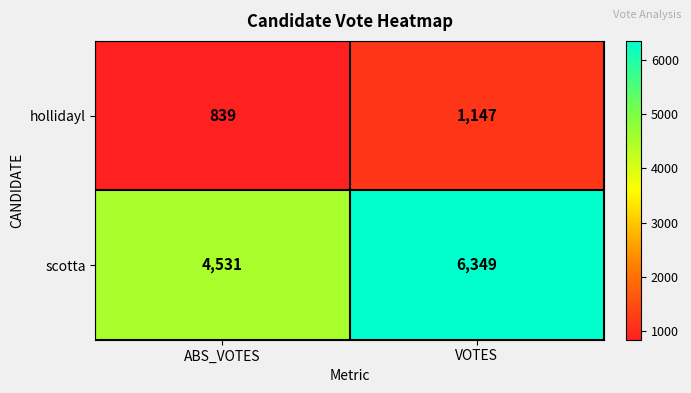

Between ABS_VOTES and VOTES, which series saw the biggest shift?

scotta